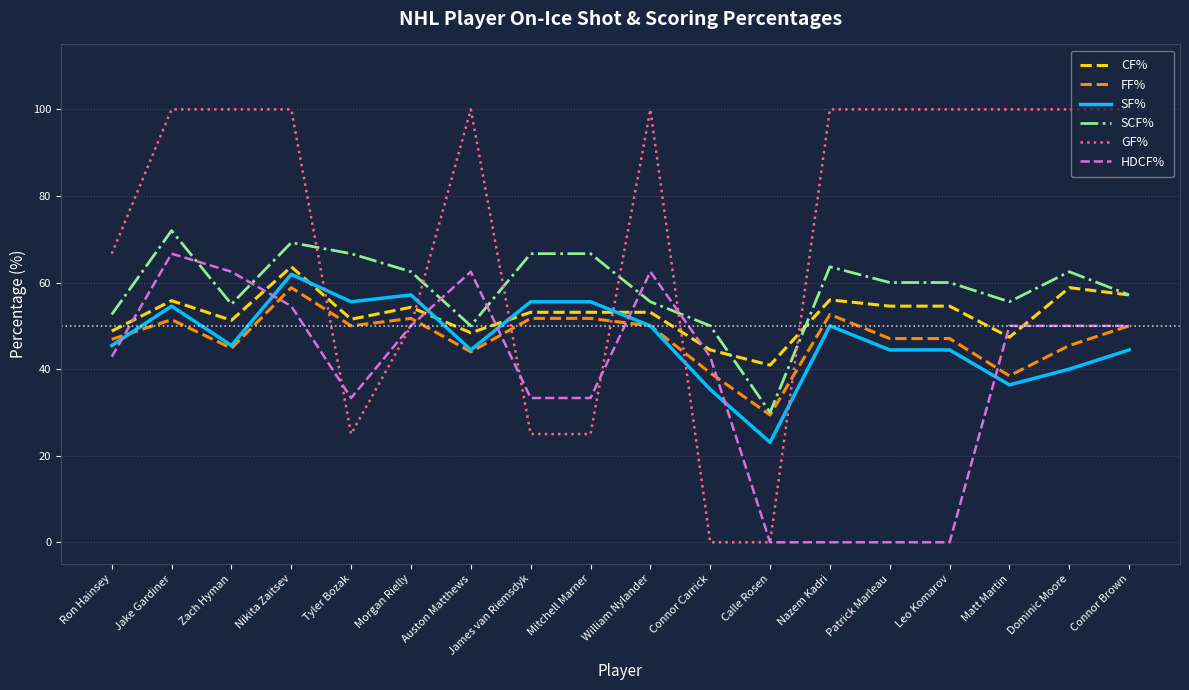

What is the difference between the highest and lowest values at Morgan Rielly?

12.5